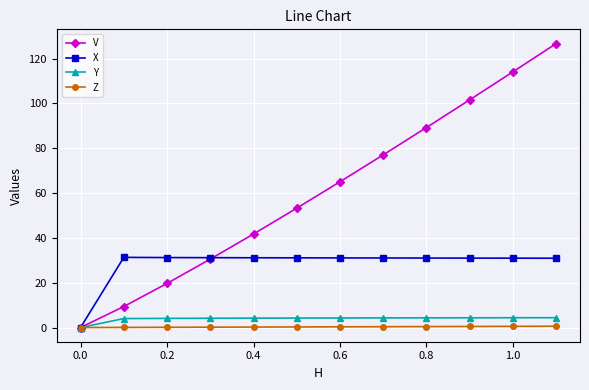

Which series has the largest total across all categories?

V